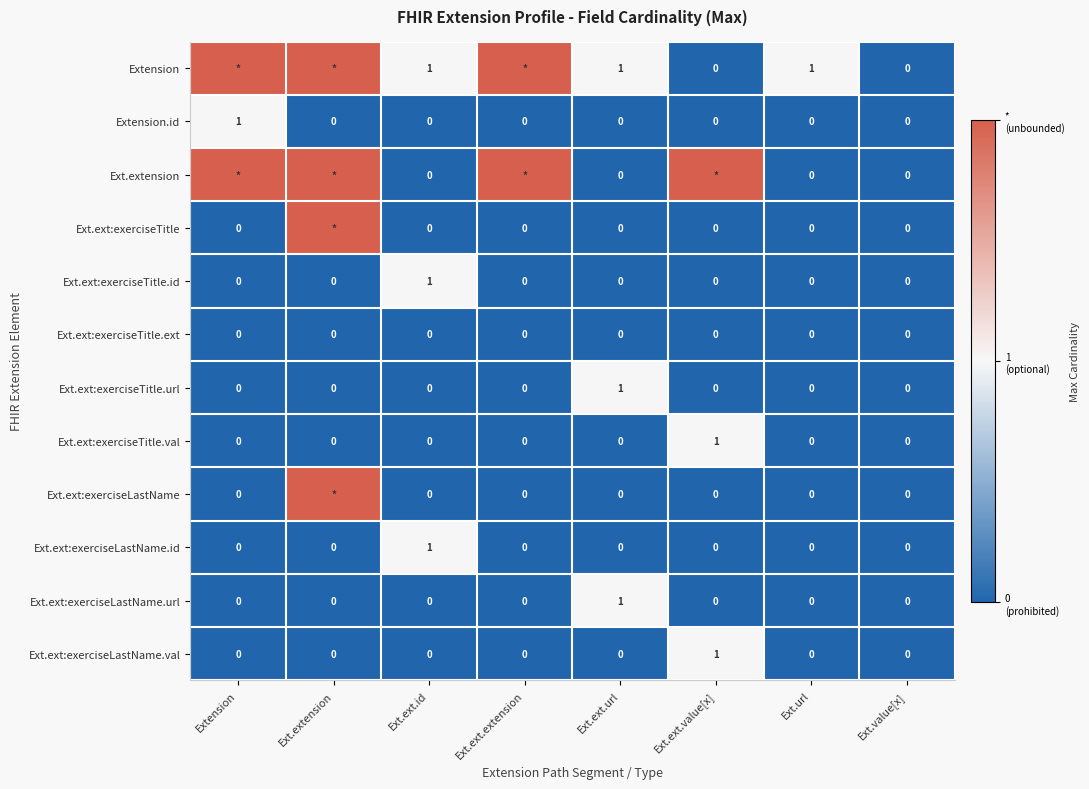

What is the difference between the maximum and minimum values in the Ext.ext:exerciseLastName.val series?

1